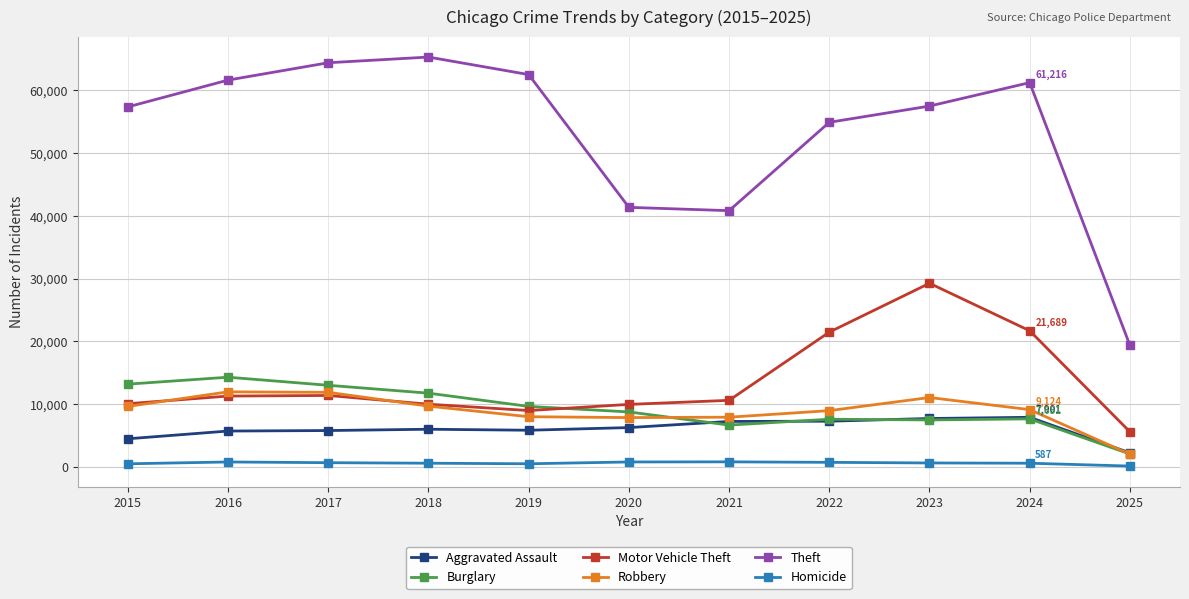

What are all the series names shown in the legend?

Aggravated Assault, Burglary, Motor Vehicle Theft, Robbery, Theft, Homicide